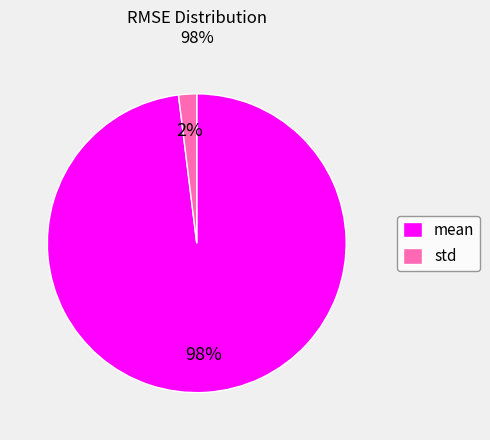

To the nearest percent, what is the difference between the largest and smallest slice percentages?

96%